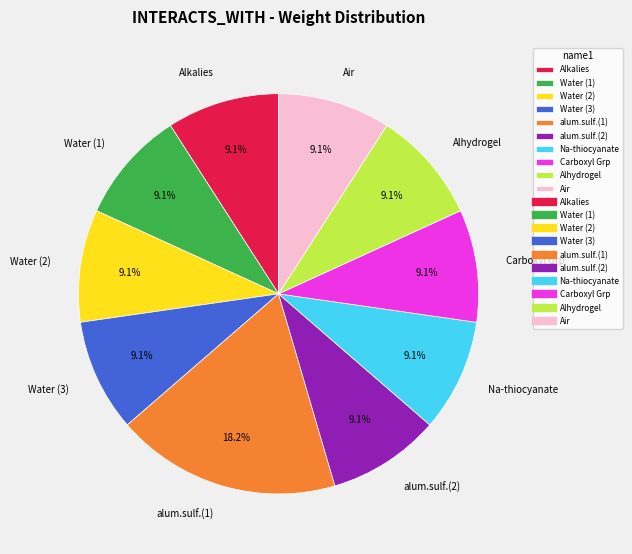

How many slices are in this pie chart?

10